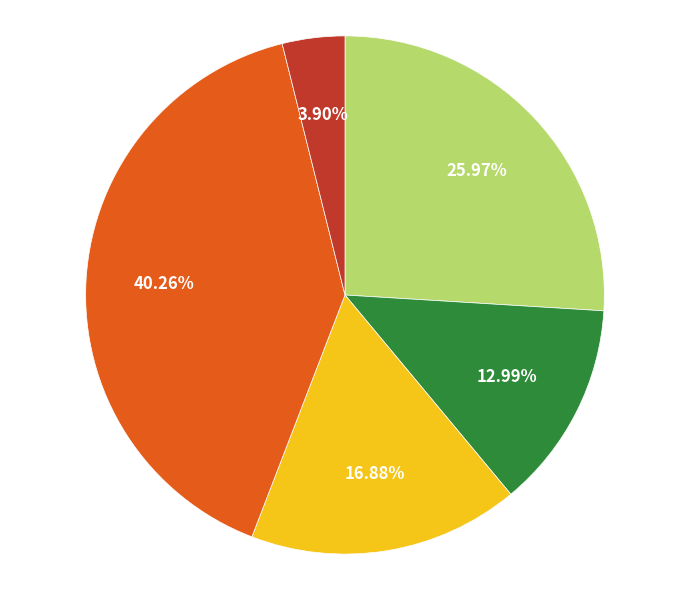

Does any single category account for the majority?

No